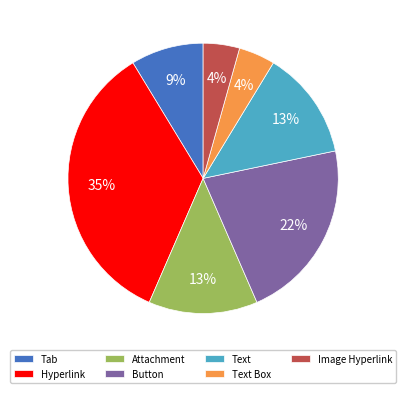

Does Tab account for over 50% of the chart?

No